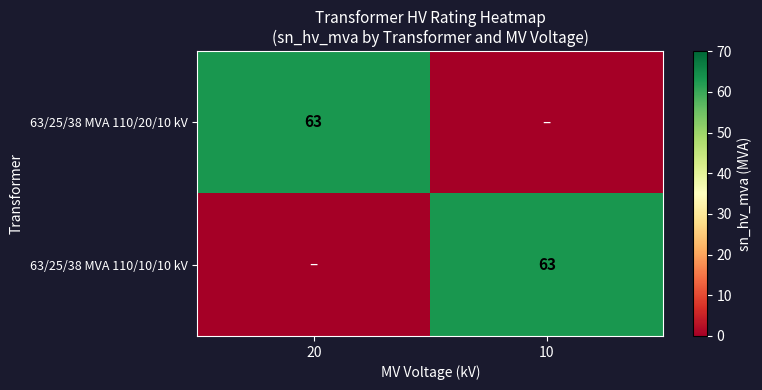

Is it true that 63/25/38 MVA 110/20/10 kV equals 83 at 20?

False